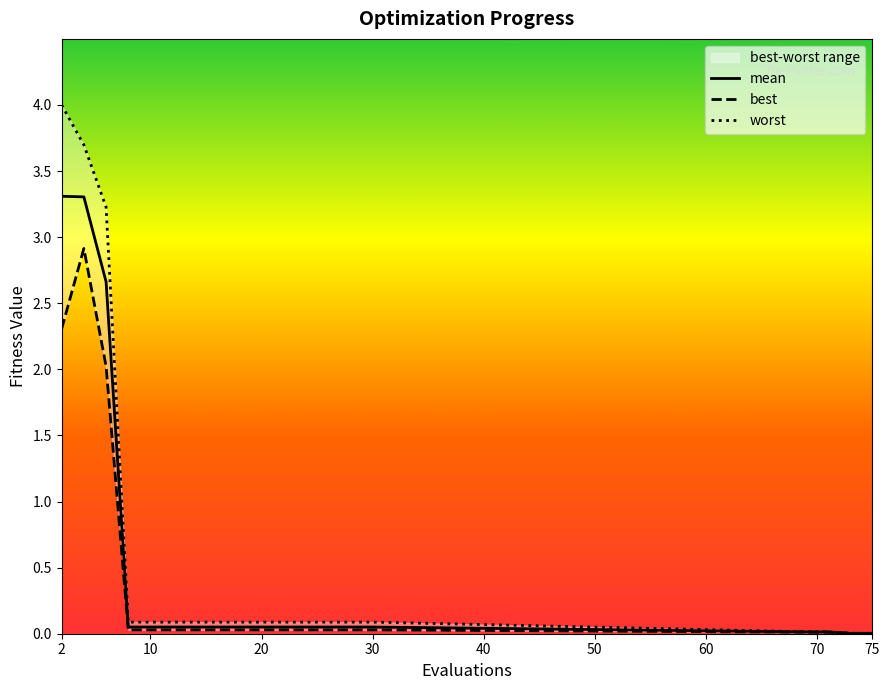

Rank the series by their average value, from highest to lowest.

worst, mean, best